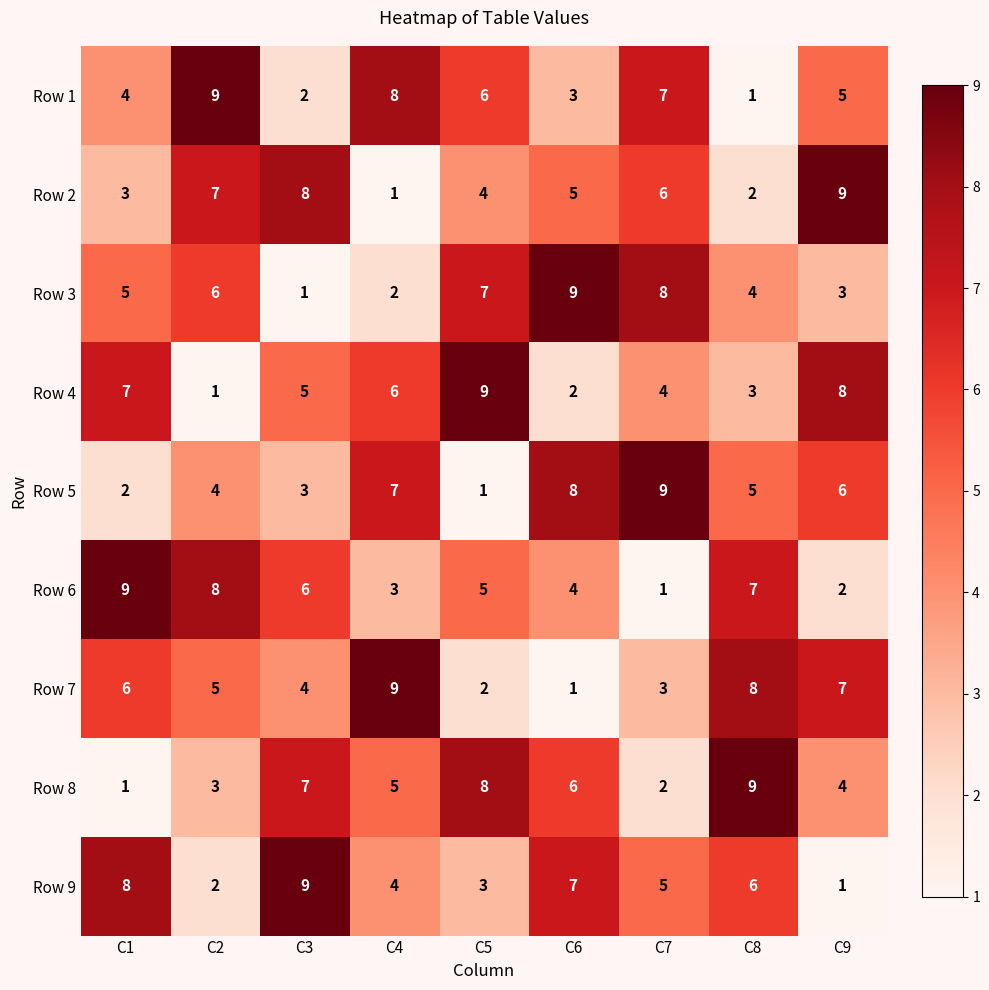

What is the total value across all series at C8?

45